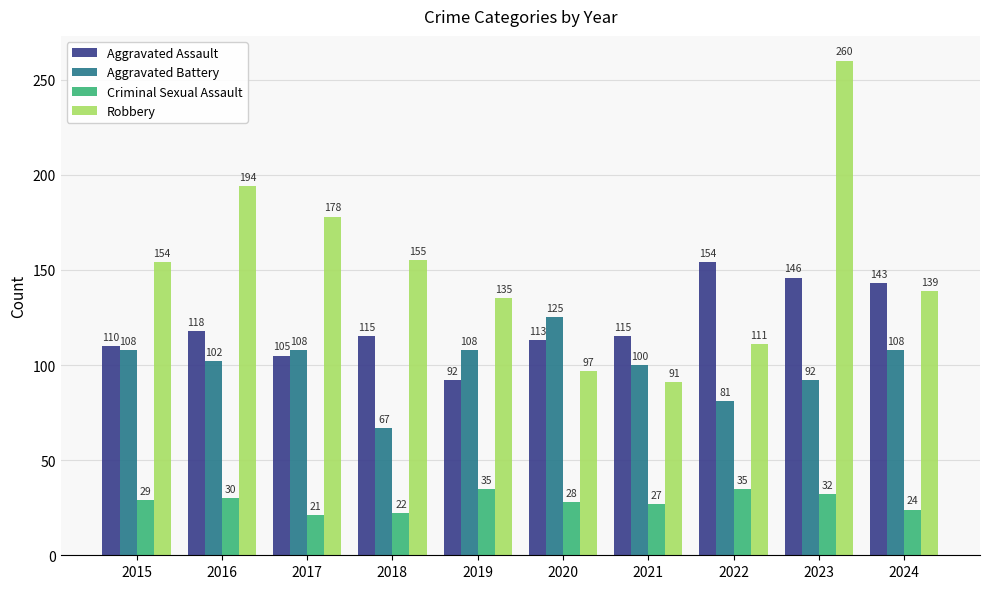

At 2020, list the series in order from largest to smallest.

Aggravated Battery, Aggravated Assault, Robbery, Criminal Sexual Assault